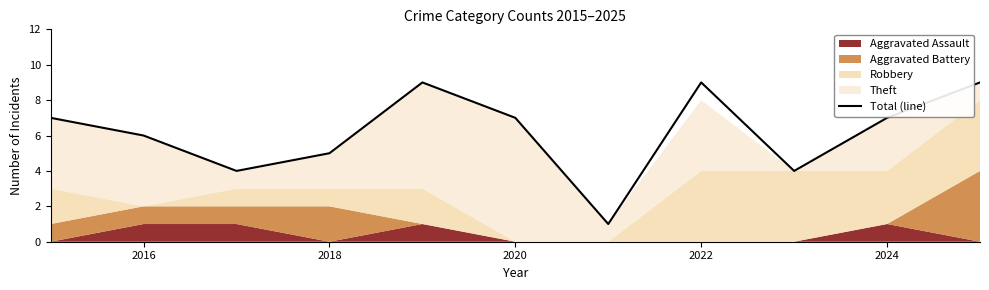

True or false: the data has more than 0 interior local peaks.

True